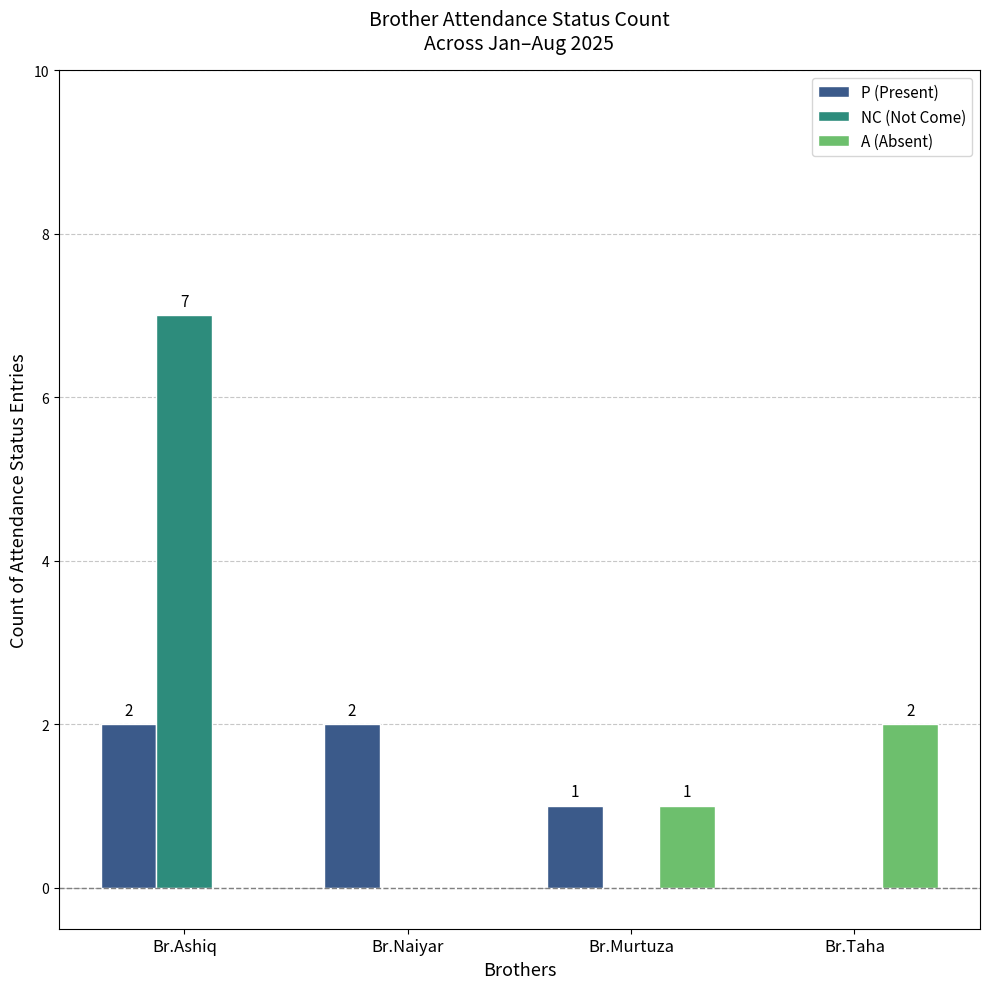

At which category is the sum across all series the highest?

Br.Ashiq